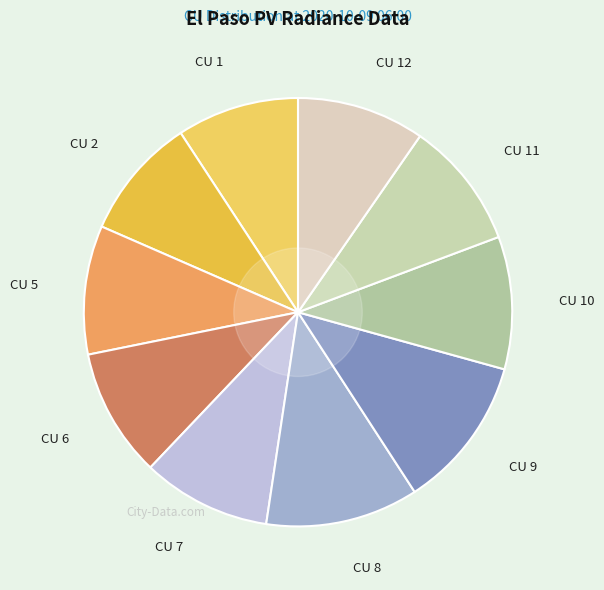

Is there a majority slice in this chart?

No